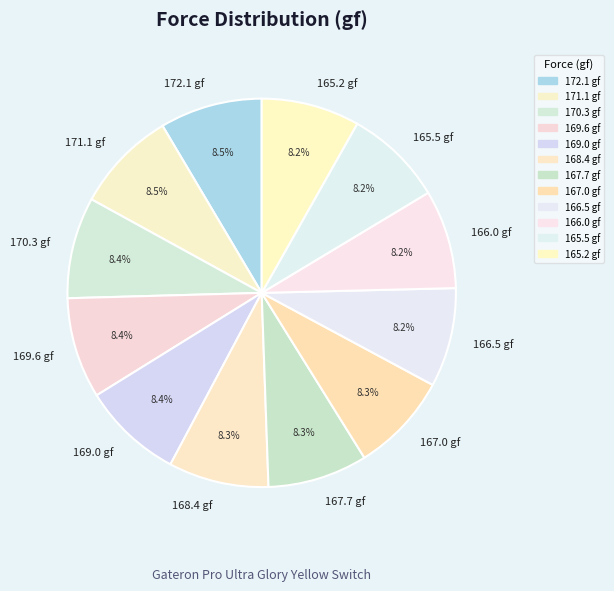

How many segments does this pie chart have?

12